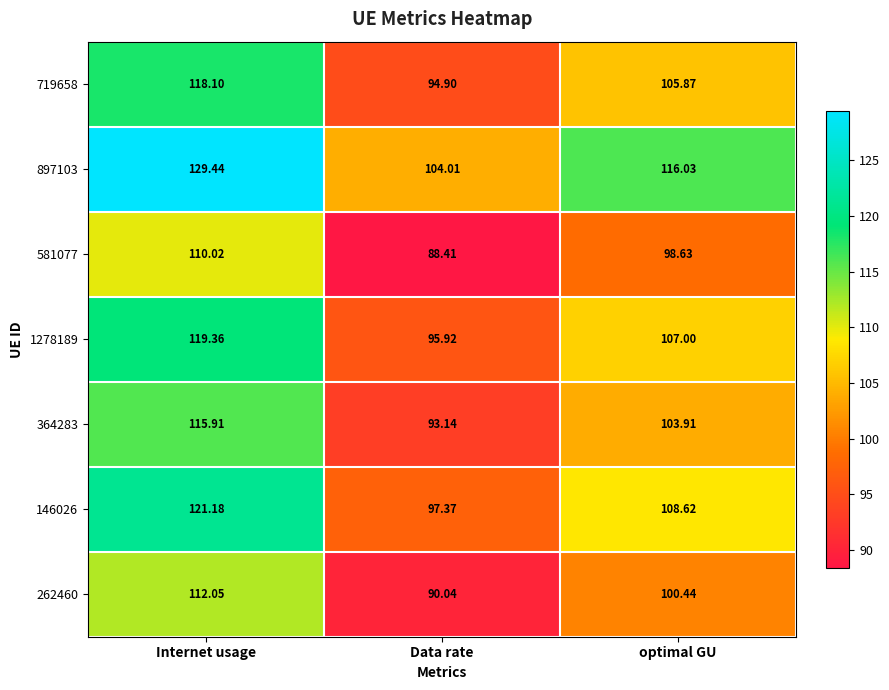

Which series has the largest range (max minus min)?

897103